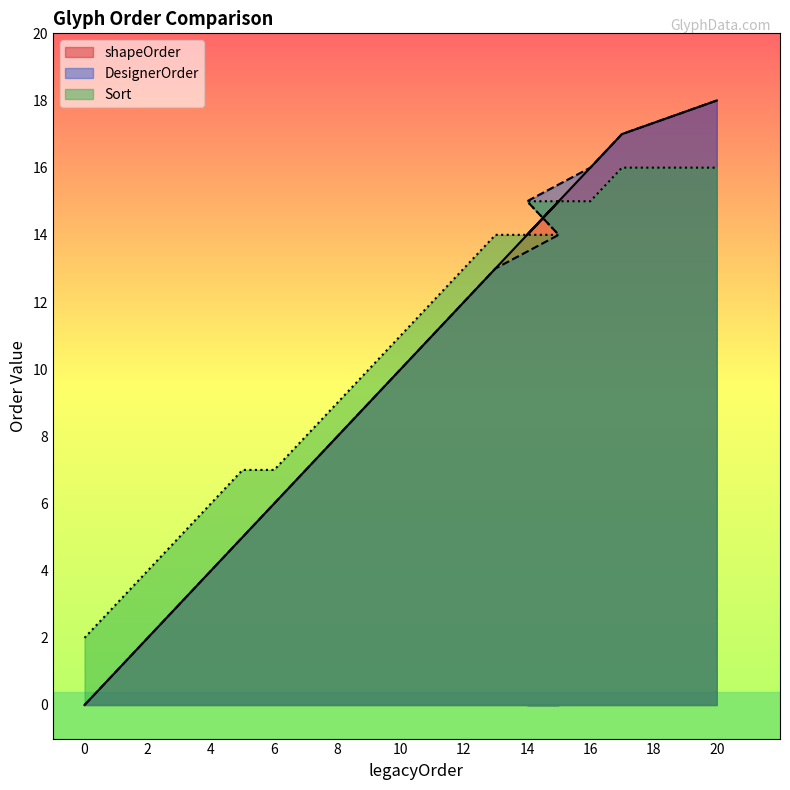

Which series has the largest range (max minus min)?

shapeOrder